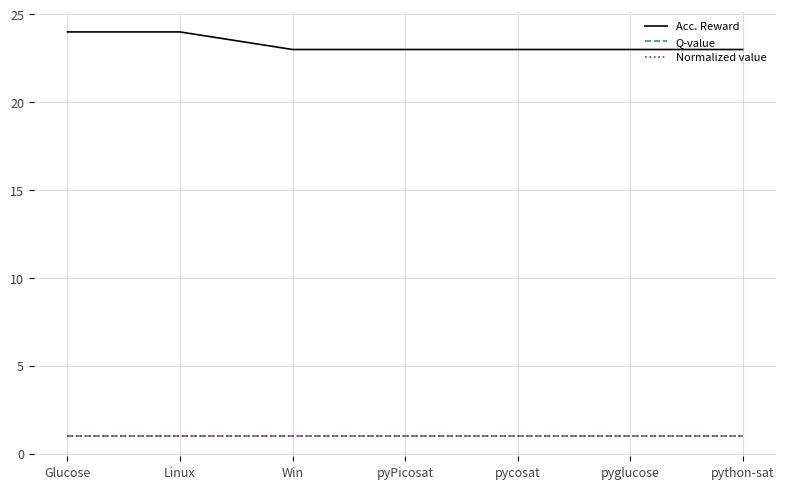

Is the value of Q-value at pyPicosat greater than the value of Acc. Reward at Win?

No